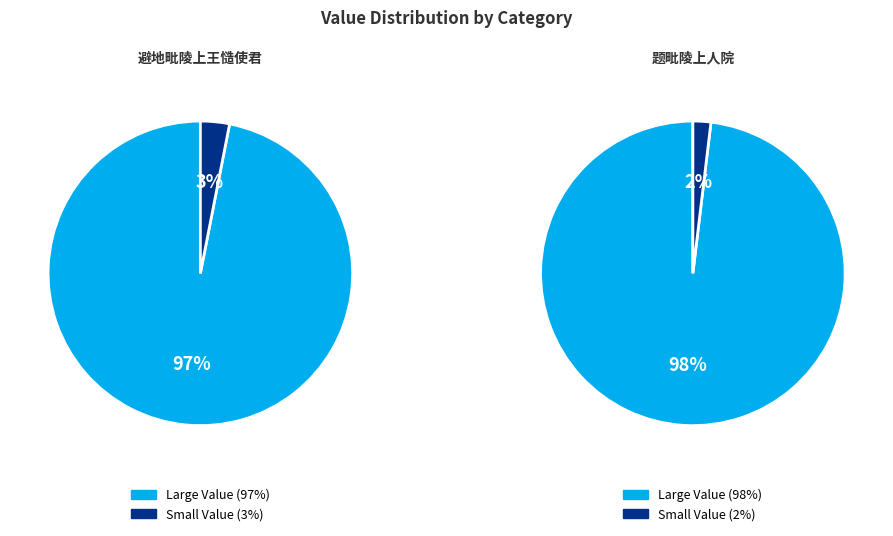

True or false: 避地毗陵上王慥使君 accounts for 86% of the total.

False